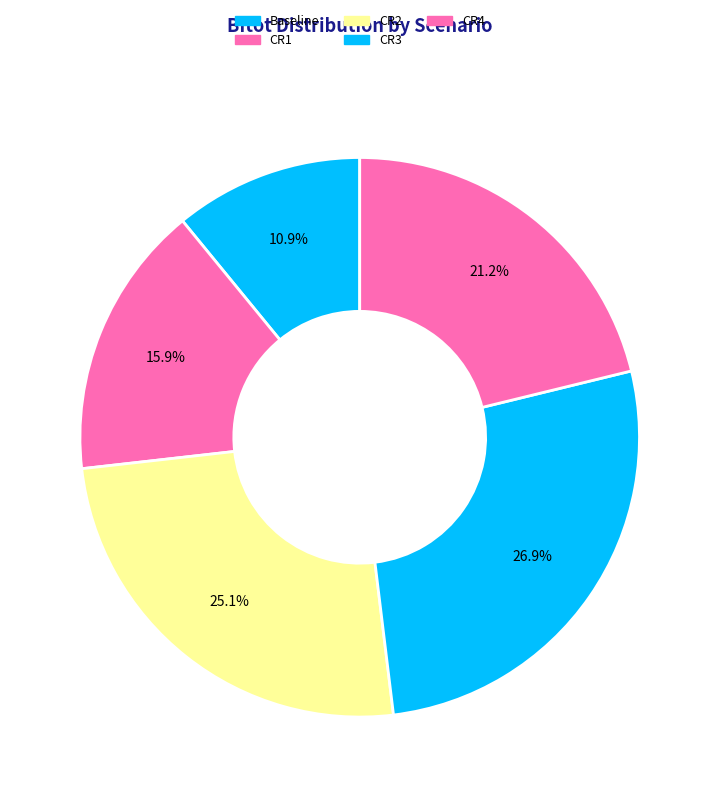

Between CR4 and CR1, which is larger?

CR4